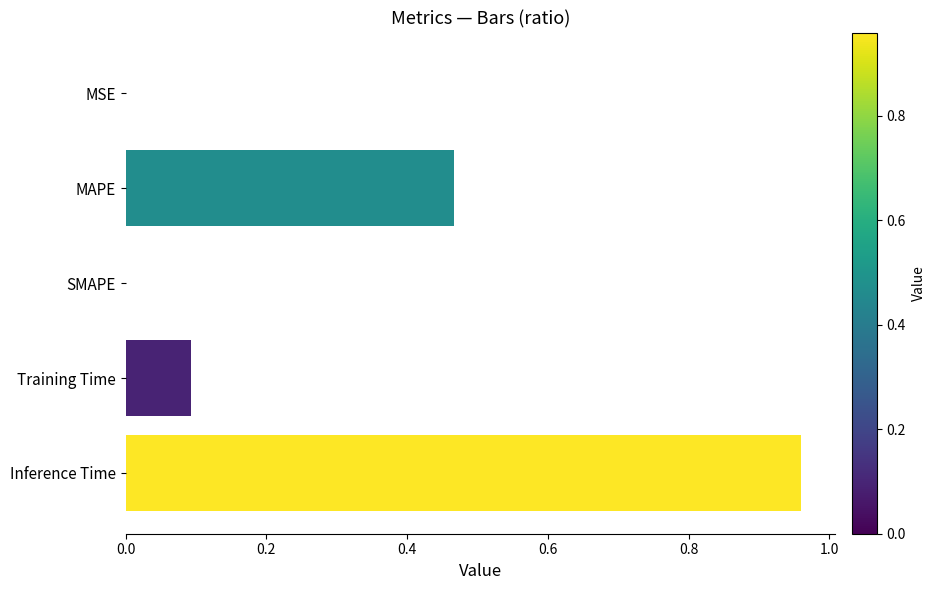

Which label corresponds to the largest value in the chart?

Inference Time